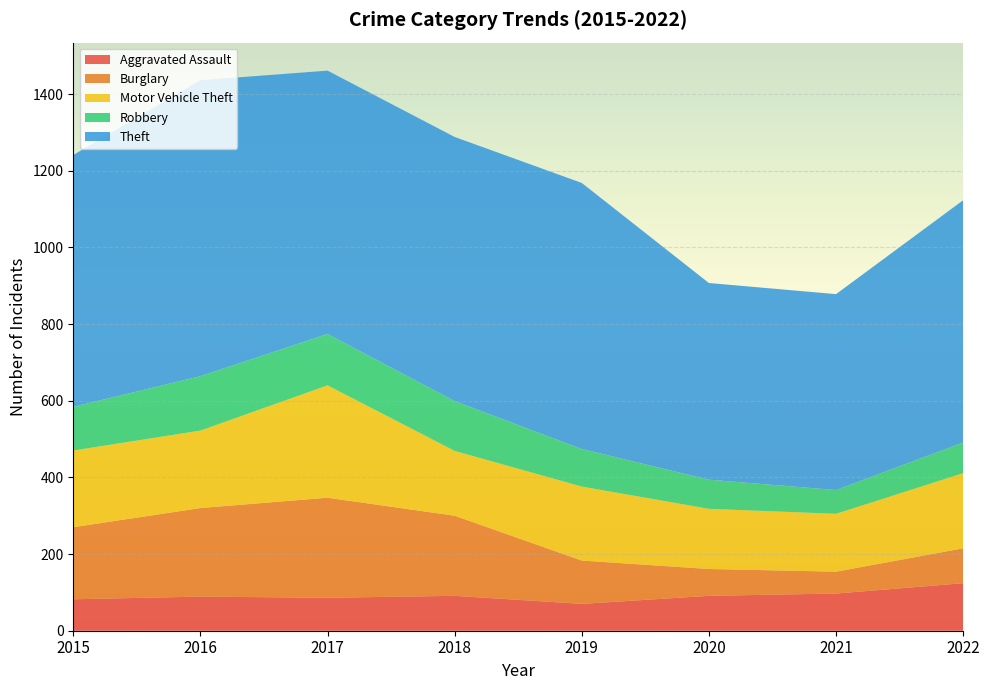

Reading right to left, what are all the values shown in this chart?

Aggravated Assault: 124	97	91	70	91	86	89	82
Burglary: 91	57	70	113	209	261	231	188
Motor Vehicle Theft: 196	151	157	193	169	293	202	200
Robbery: 80	62	76	98	130	134	142	114
Theft: 632	511	513	694	689	687	772	657